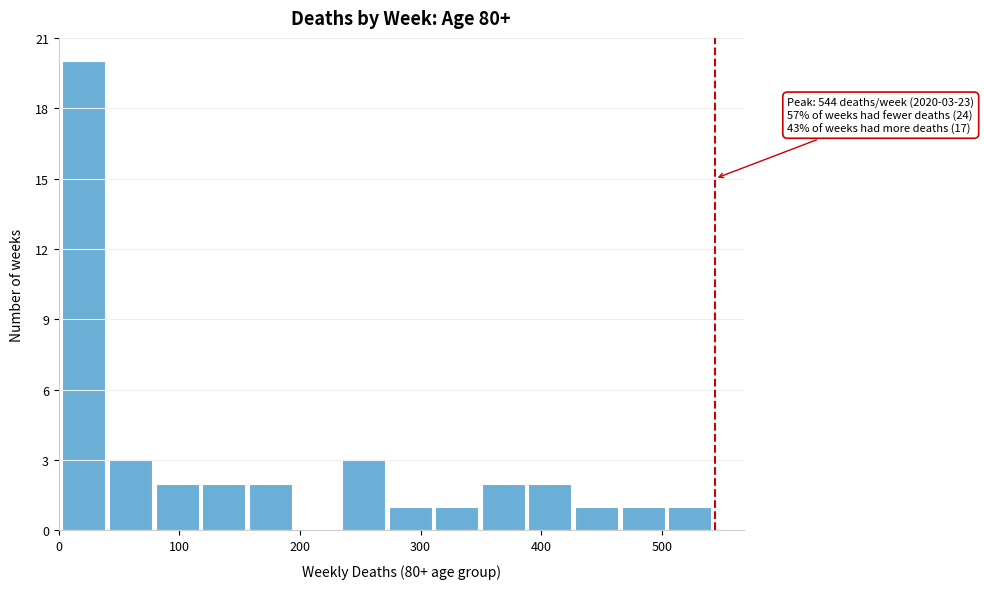

Read against the x-axis, roughly where is the centre of the tallest bar?

20